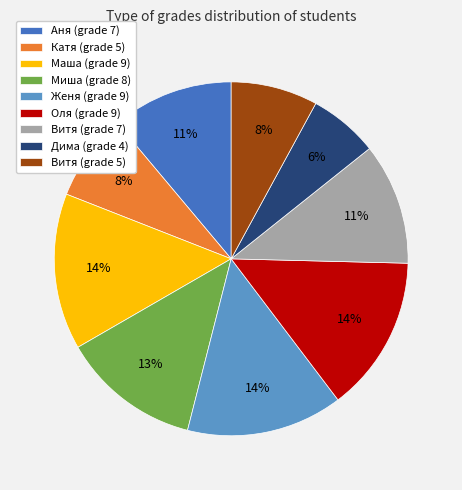

True or false: Дима (grade 4) accounts for 6% of the total.

True